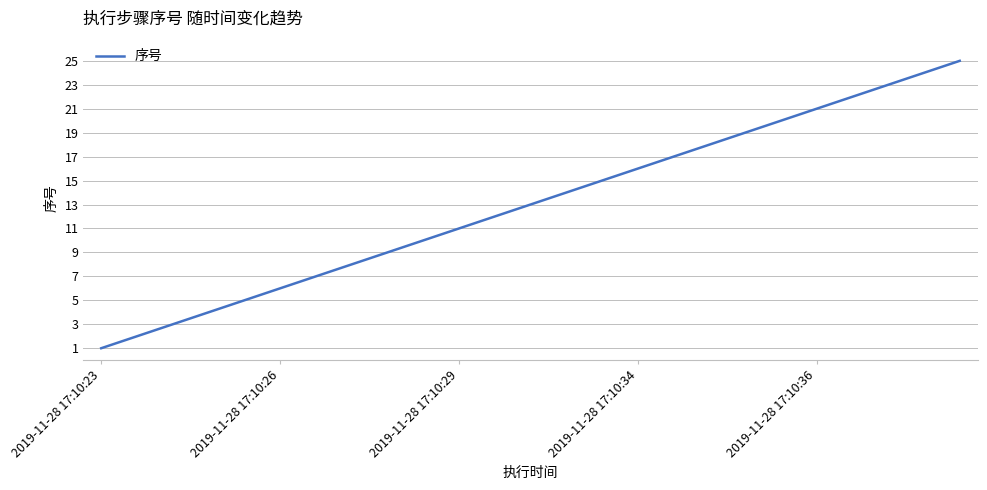

What is the maximum value shown in the chart?

25